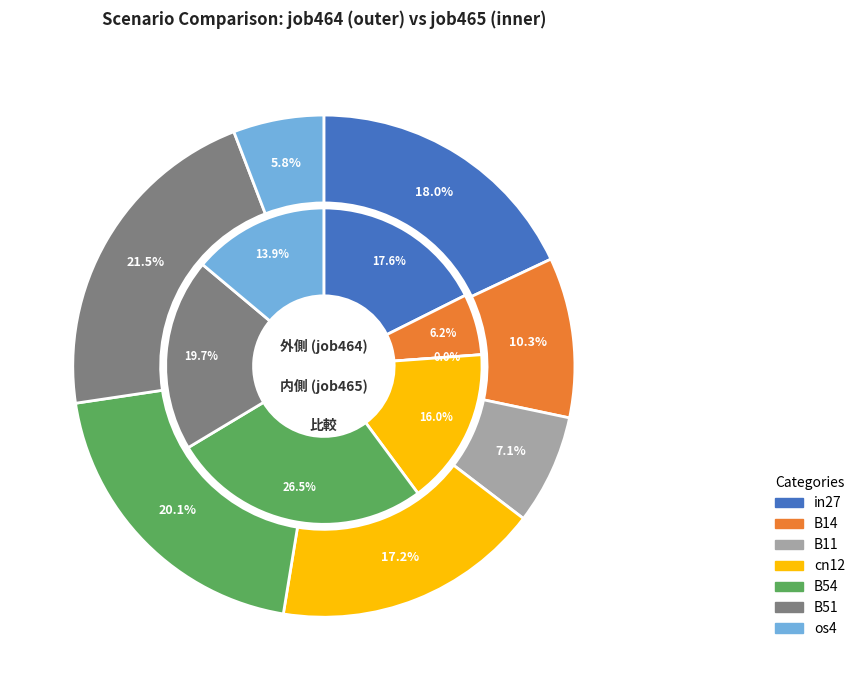

Is the sum of B51 and B14 greater than half?

No